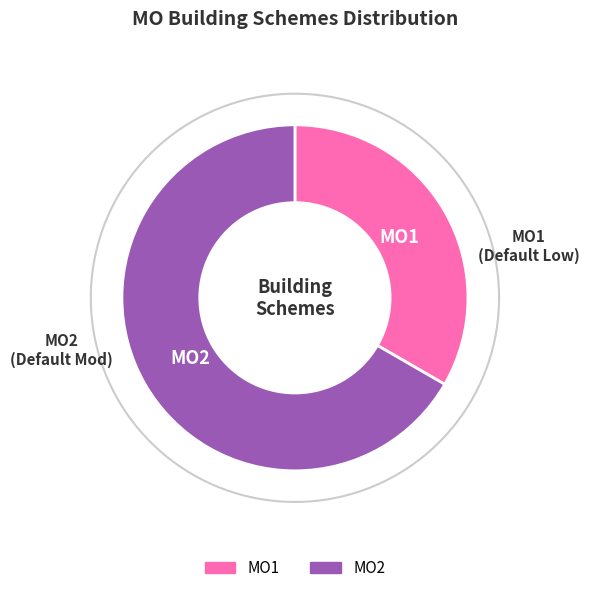

Approximately how many times larger is the value at MO1 compared to MO2?

0.5